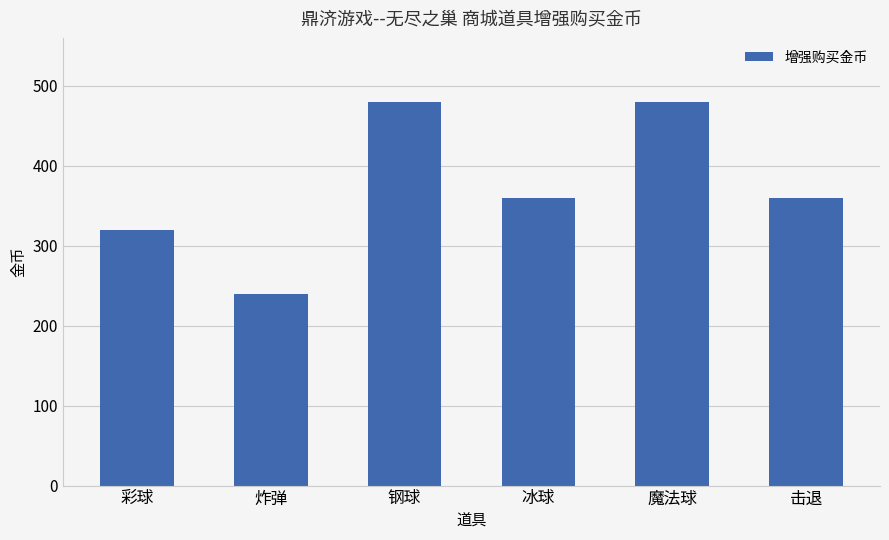

True or false: the data shows 135 at 冰球.

False